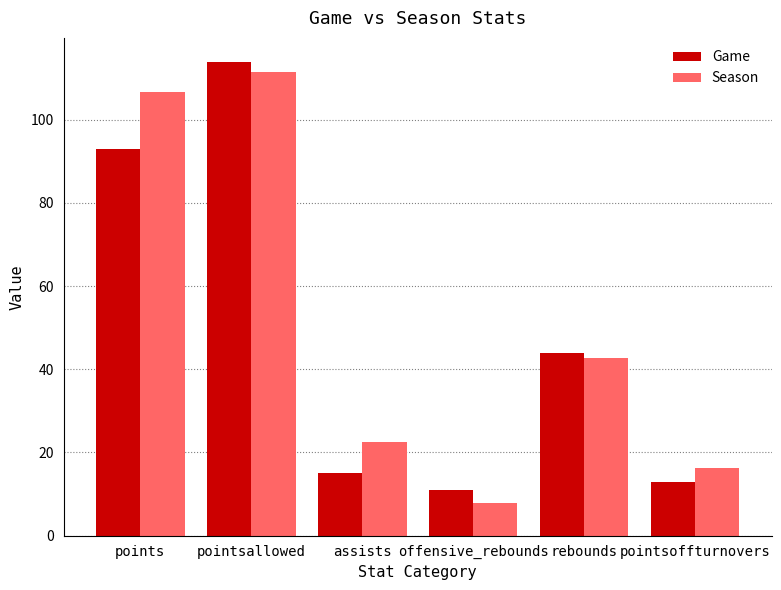

Reading left to right, list all the values displayed in this chart.

Game: points=93.0	pointsallowed=114.0	assists=15.0	offensive_rebounds=11.0	rebounds=44.0	pointsoffturnovers=13.0
Season: points=106.7	pointsallowed=111.6	assists=22.4	offensive_rebounds=7.9	rebounds=42.7	pointsoffturnovers=16.3